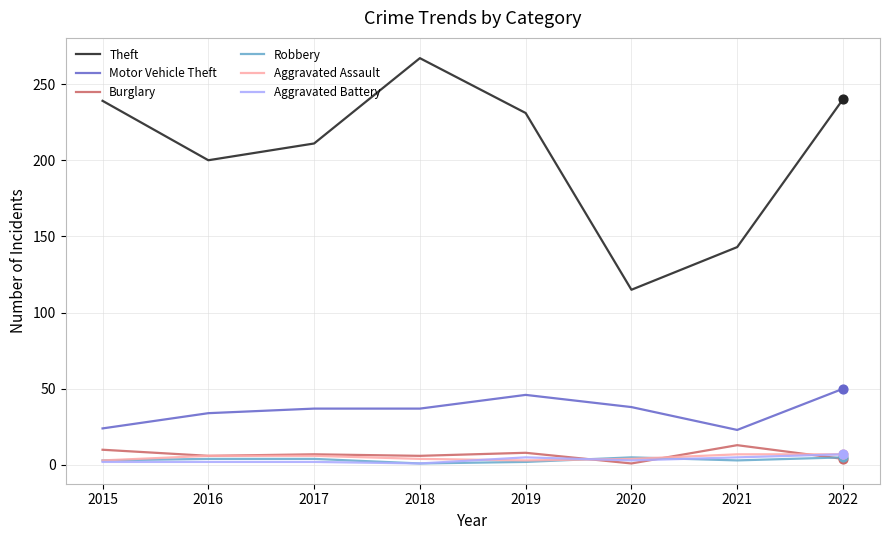

Is the value of Motor Vehicle Theft at 2018 greater than the value of Robbery at 2022?

Yes